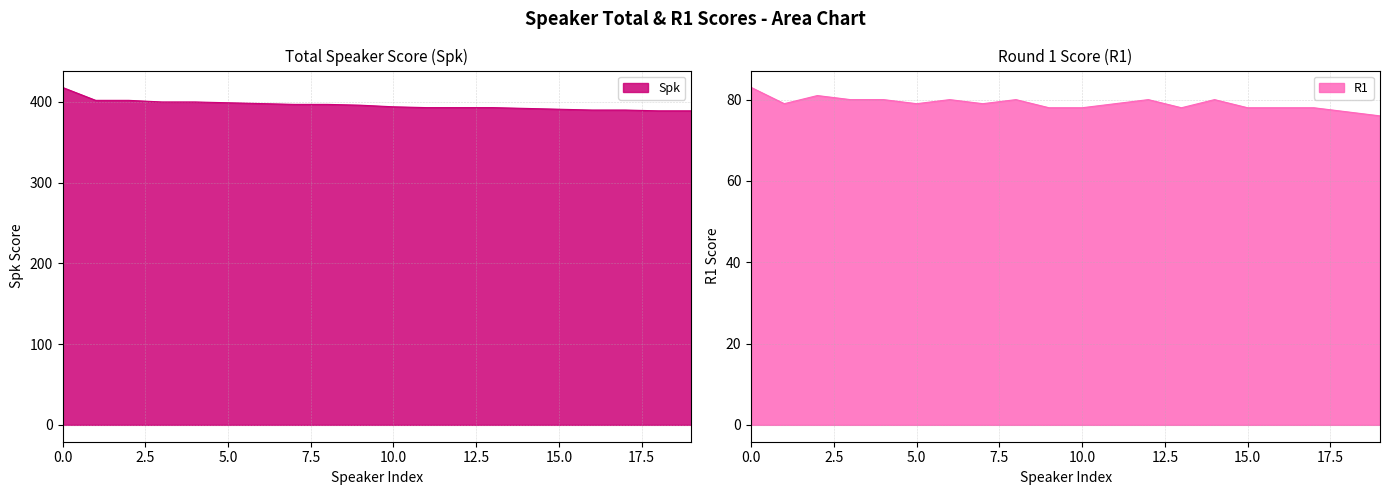

True or false: Spk and R1 intersect in this chart.

False